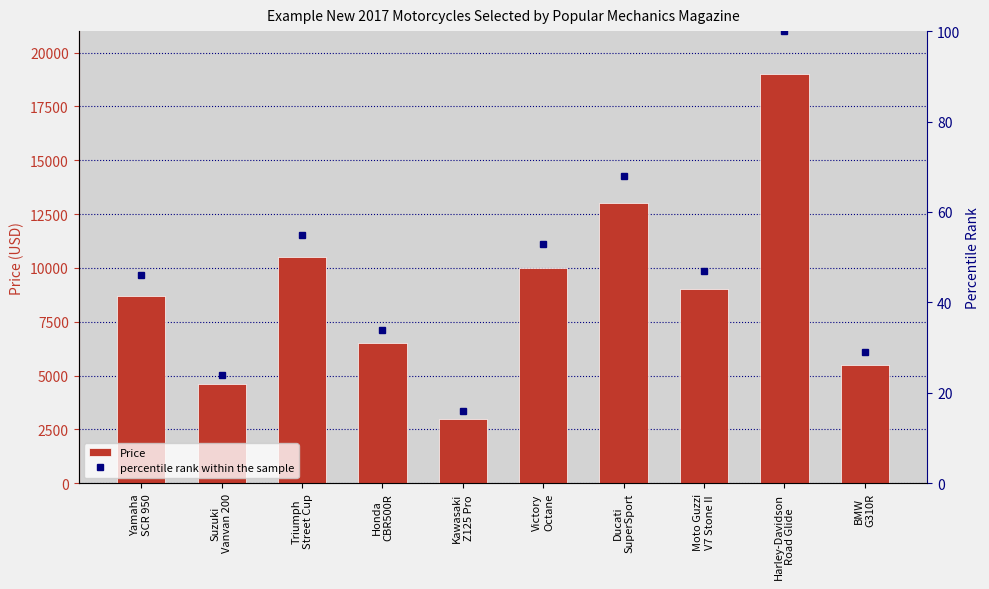

The value of Price at Honda
CBR500R is 6500. True or false?

True